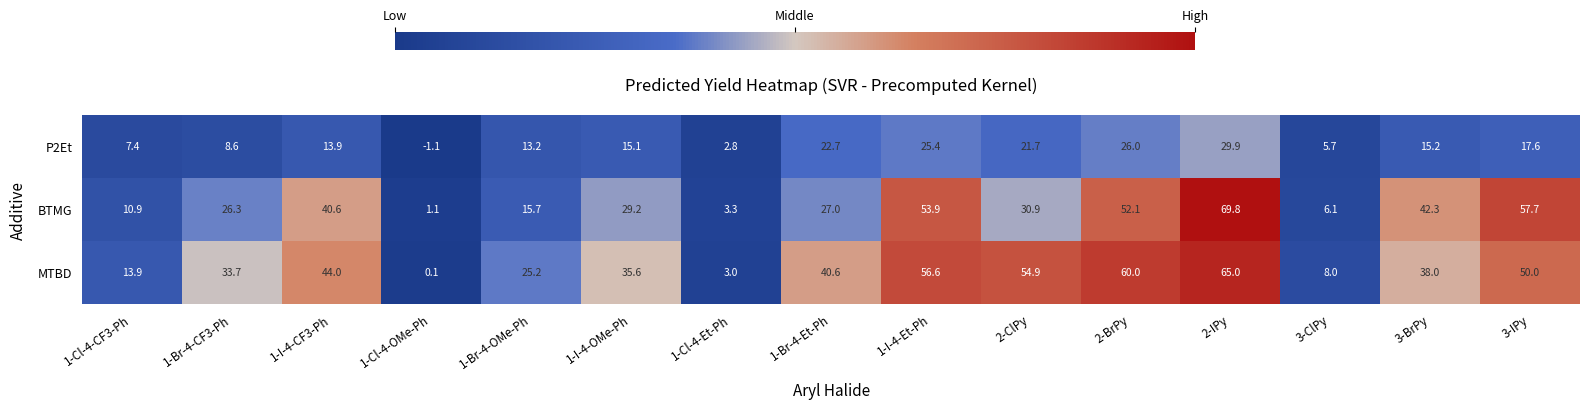

What is the spread (max minus min) of values at 2-ClPy?

33.2